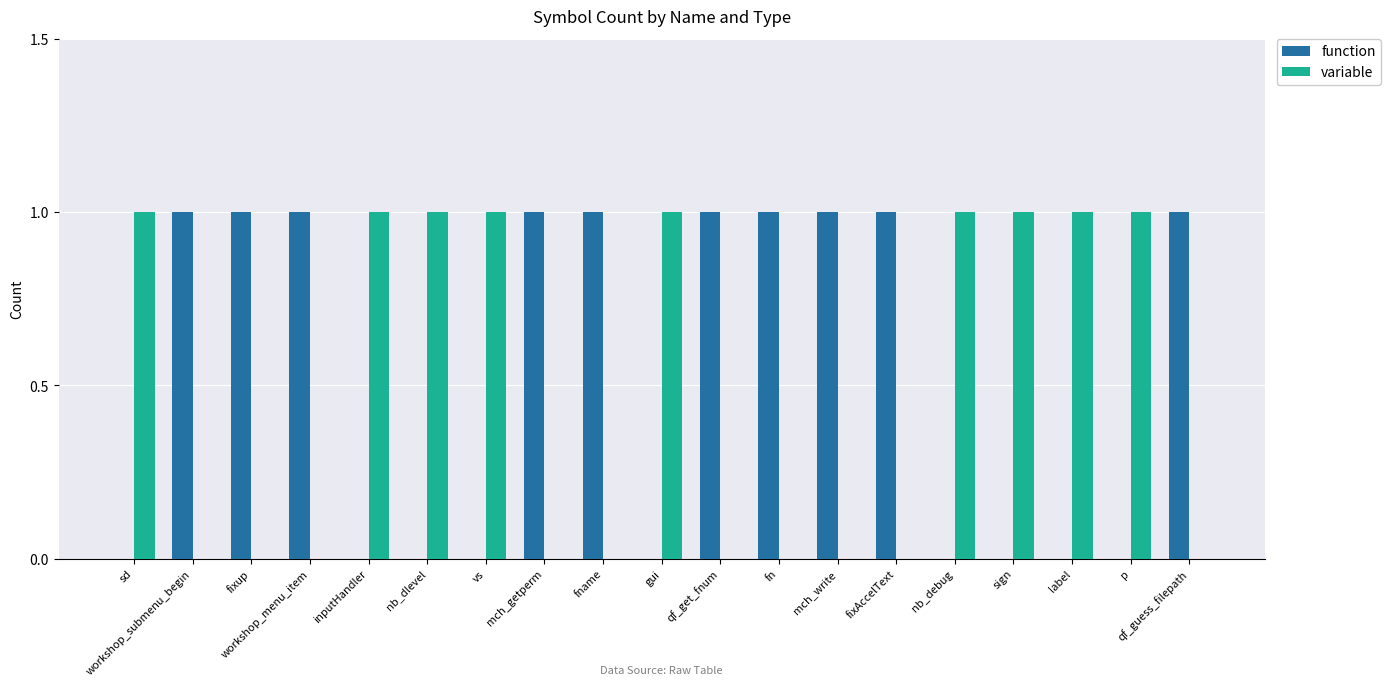

Reading left to right, extract all data points from this chart.

function: 0	1	1	1	0	0	0	1	1	0	1	1	1	1	0	0	0	0	1
variable: 1	0	0	0	1	1	1	0	0	1	0	0	0	0	1	1	1	1	0